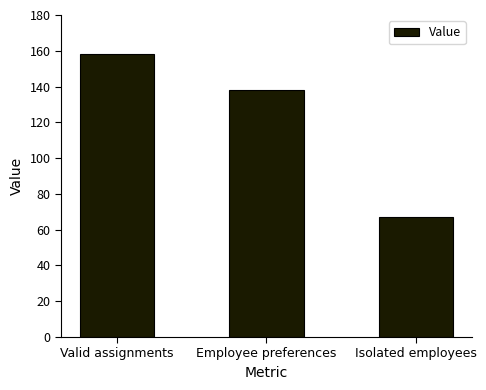

Reading left to right, transcribe all the data shown in this chart.

Valid assignments=158	Employee preferences=138	Isolated employees=67